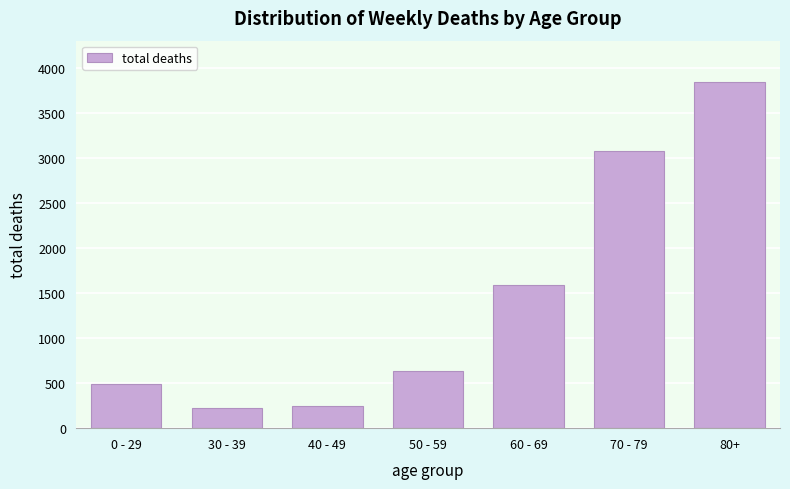

Reading right to left, list all the values displayed in this chart.

3843	3075	1593	634	248	222	486